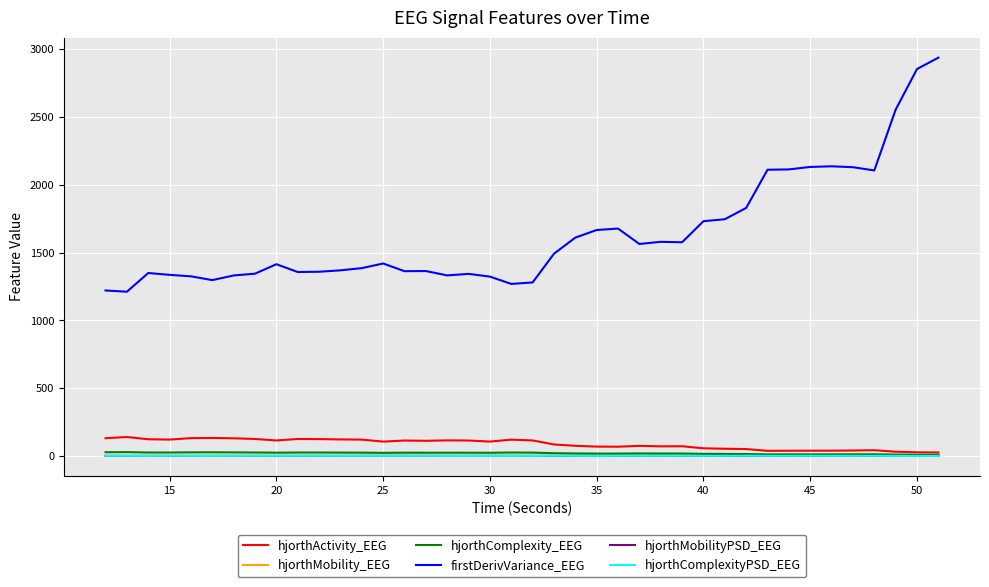

Which series has the widest spread of values?

firstDerivVariance_EEG